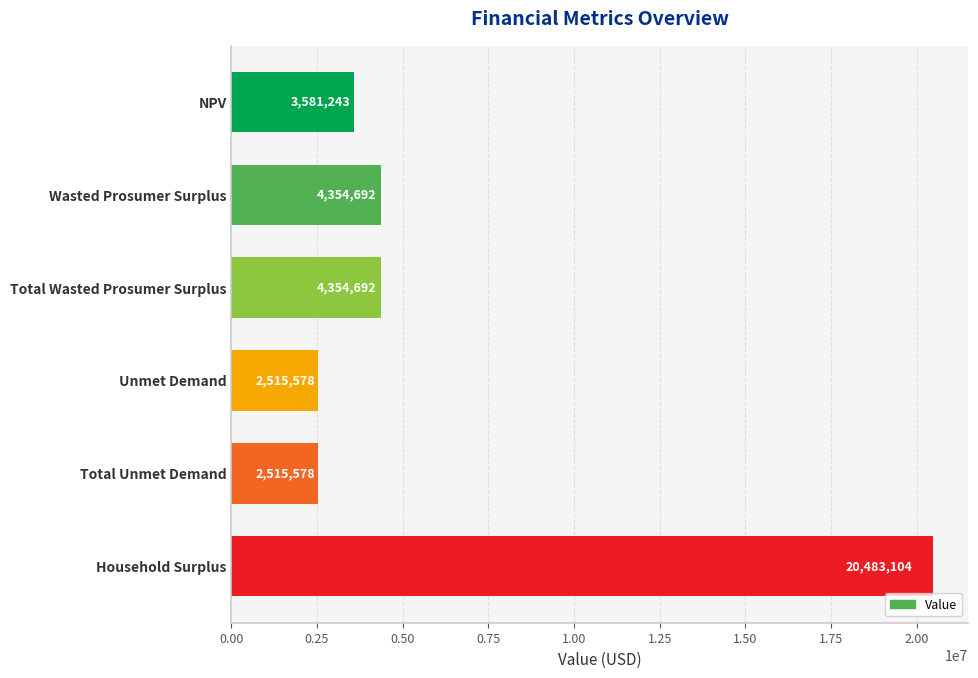

Read the value at Household Surplus.

20483103.7